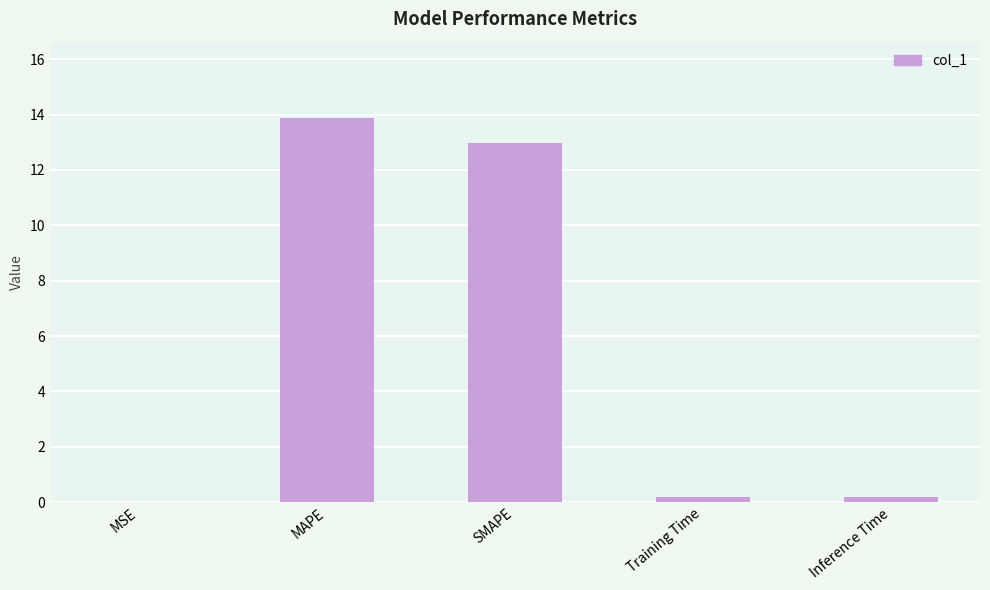

What is the approximate value at Inference Time?

0.2